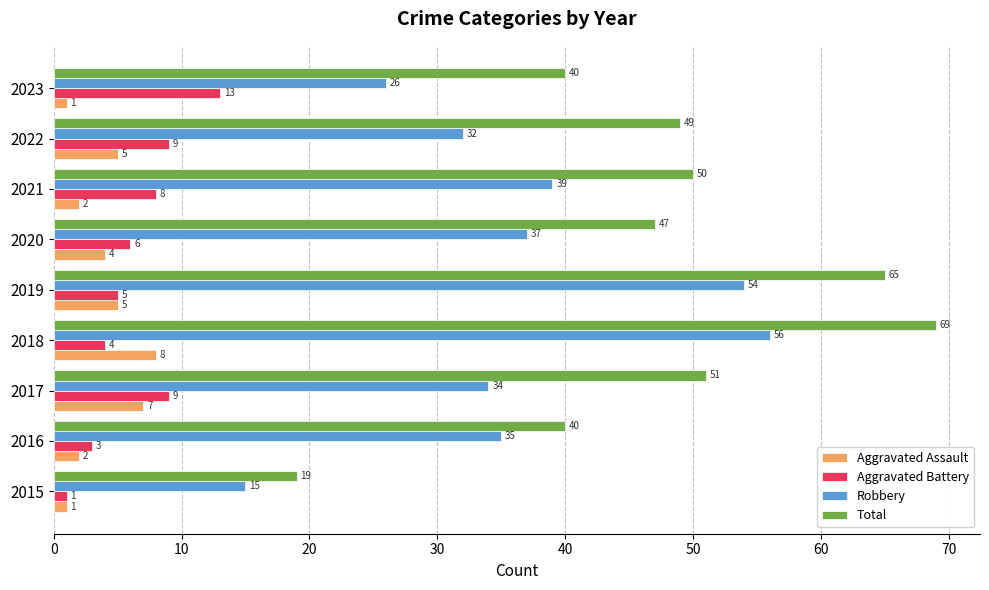

Rank the series by their maximum value, from highest to lowest.

Total, Robbery, Aggravated Battery, Aggravated Assault